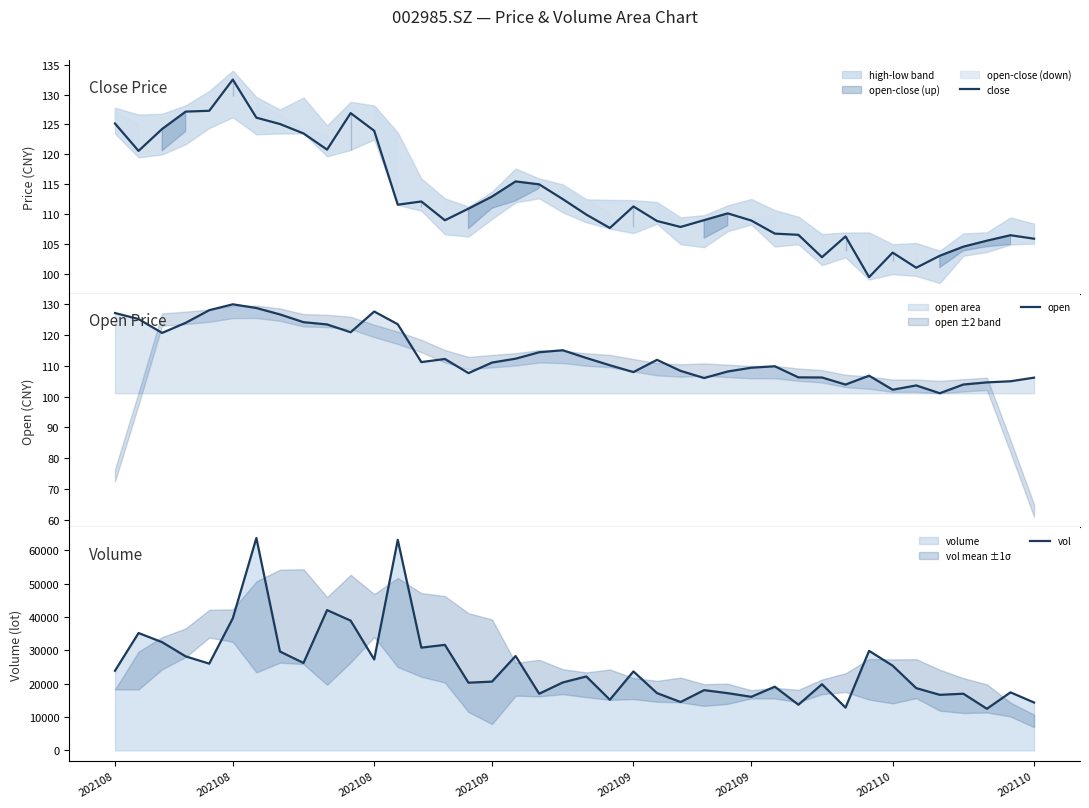

What is the difference between the second highest and second lowest values in the open series?

26.4